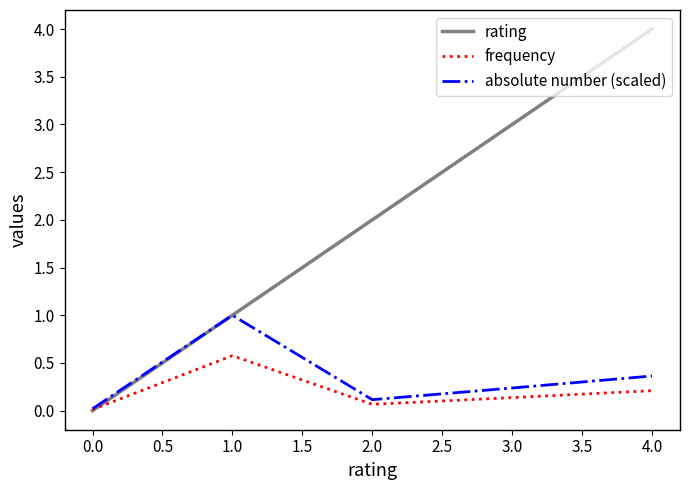

Between 0.0 and 4.0, which series saw the biggest shift?

rating